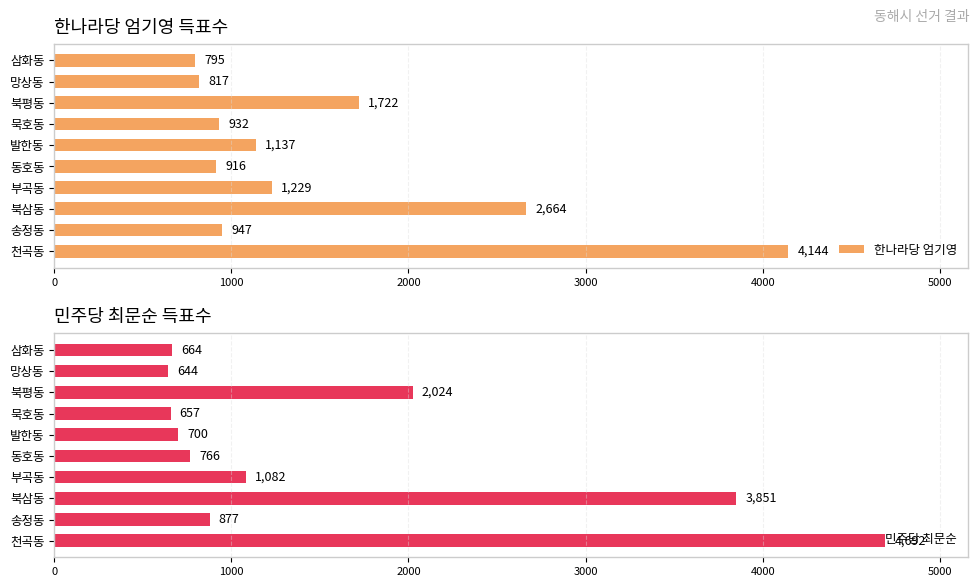

What value does the 한나라당 엄기영 series have at 망상동?

817